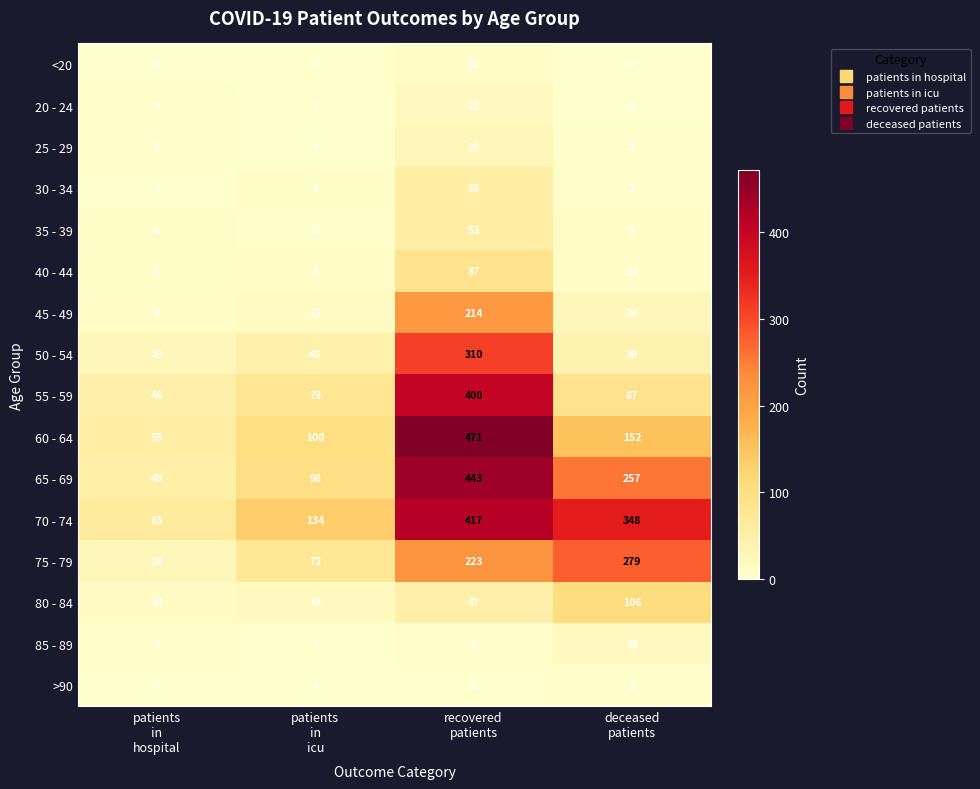

What is the total value across all series at patients
in
icu?

577